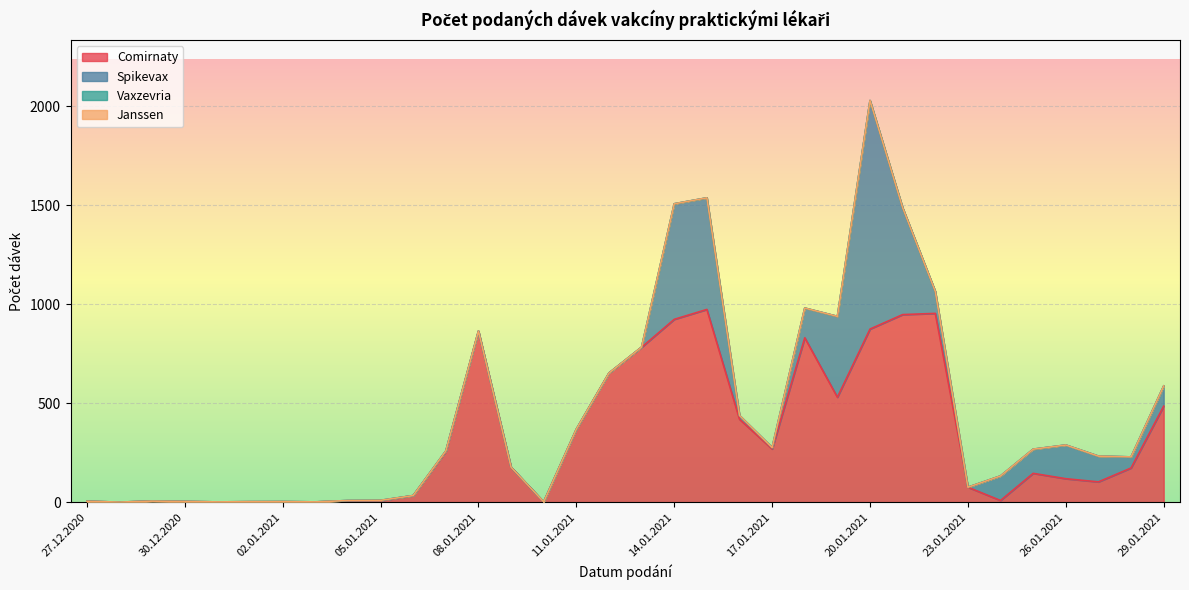

List the series in order of their peak value, lowest first.

Vaxzevria, Janssen, Comirnaty, Spikevax